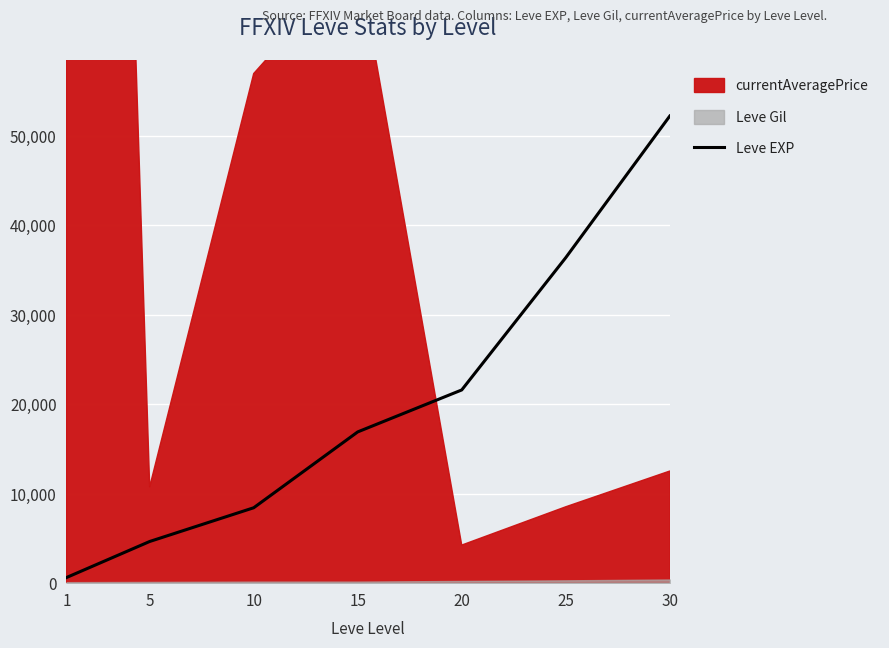

What is the maximum value for Leve EXP?

52220